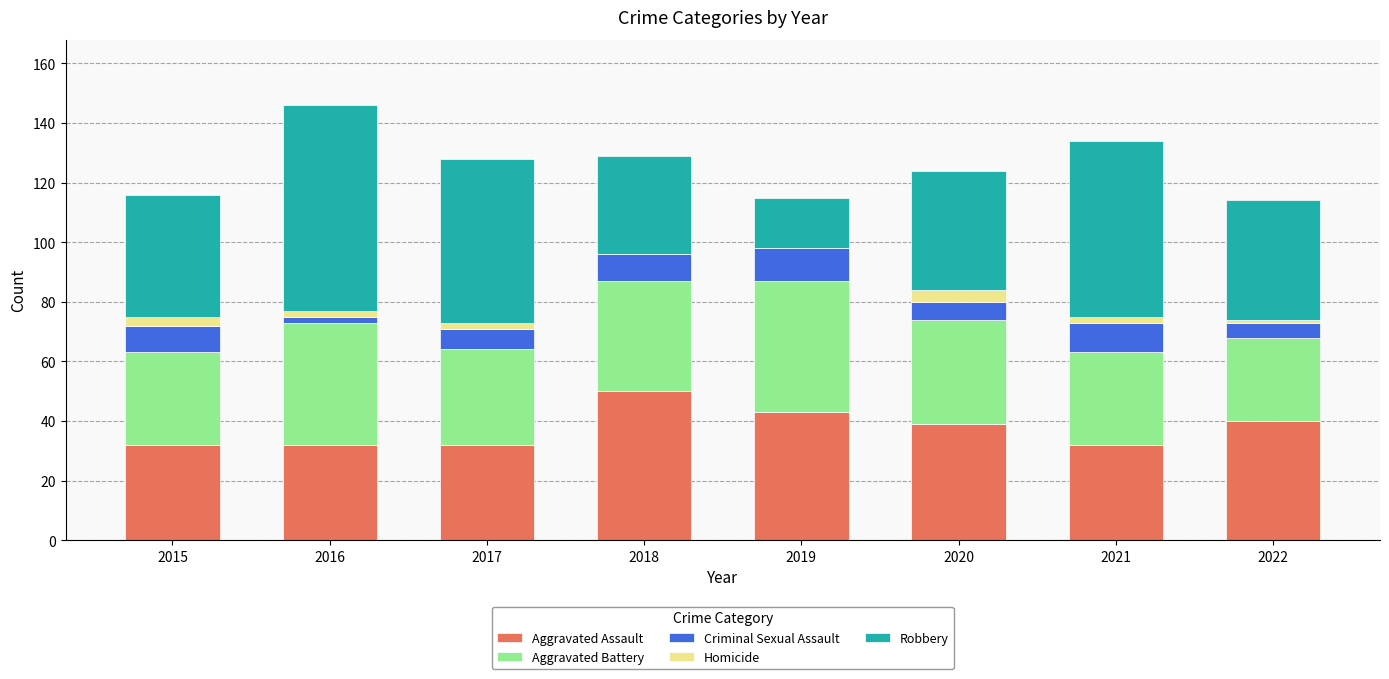

Are the bars grouped side by side (vs. stacked)?

No